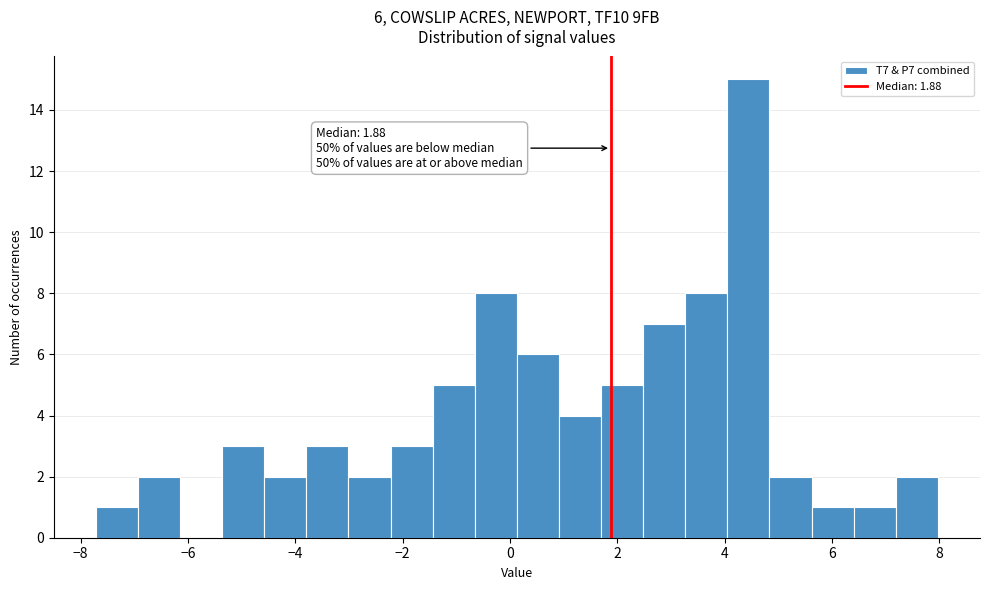

Around what value on the x-axis is the tallest bar? Give the approximate position of its centre, as read against the axis.

4.4